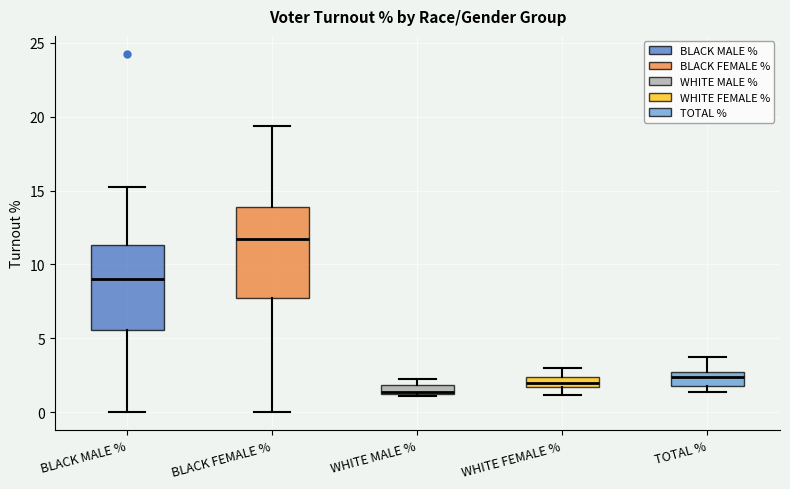

Where does the median line of the box for WHITE MALE % sit on the y-axis? The values are not printed on the chart, so give them approximately, as read against the axis.

1.5